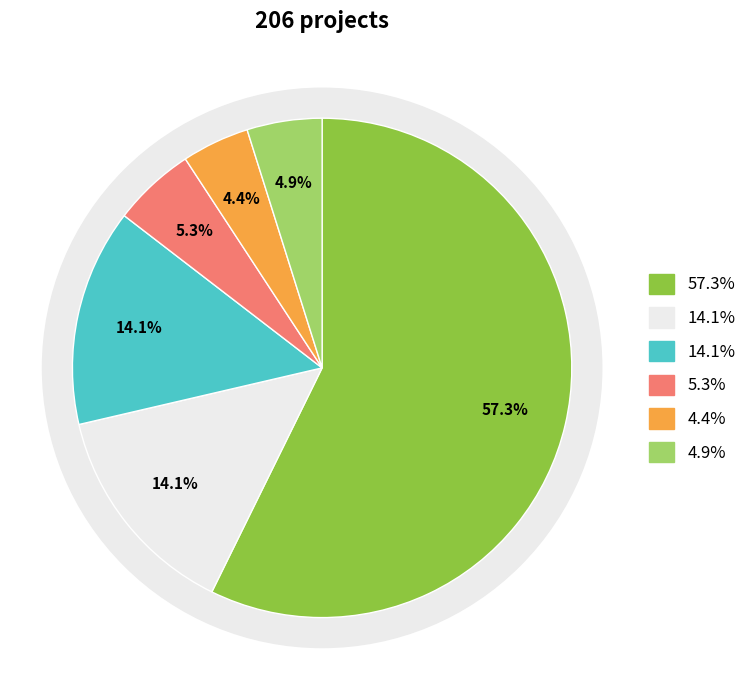

Count the number of slices in the pie.

6